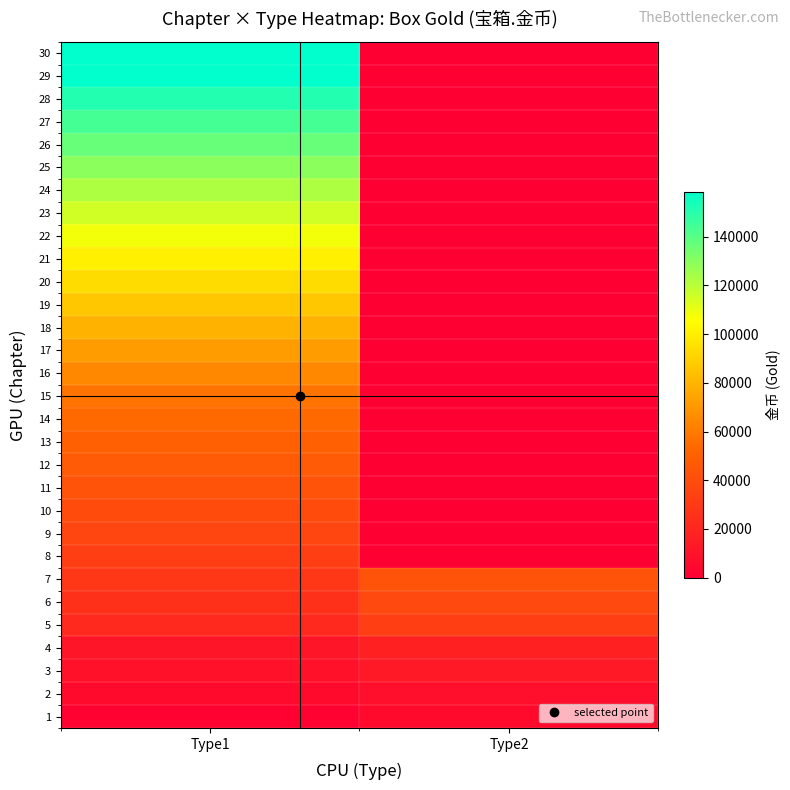

What is the total value across all series at Type1?

2183850